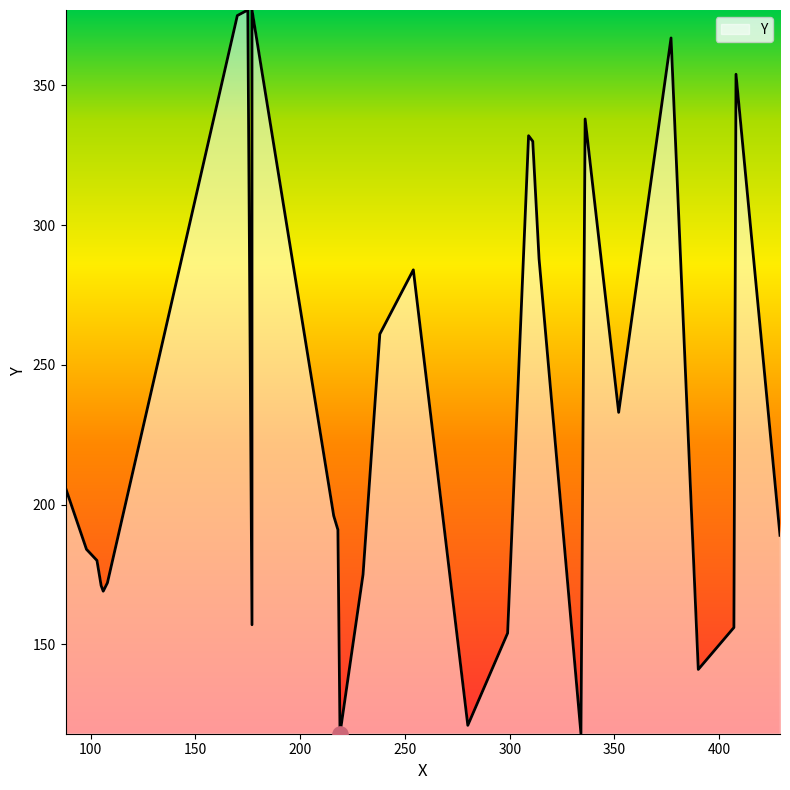

Approximately how many times larger is the value at 390 compared to 280?

1.2